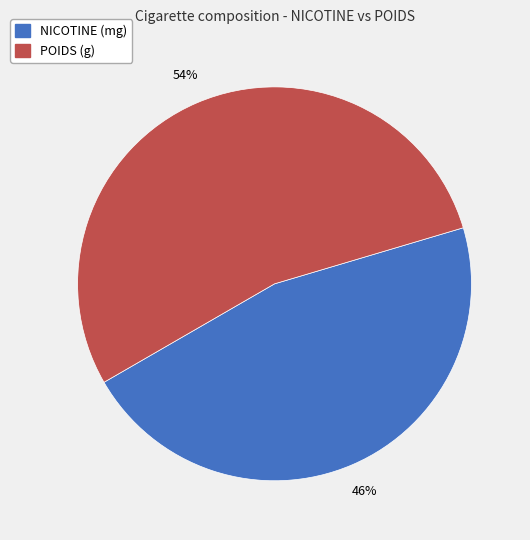

How many segments does this pie chart have?

2